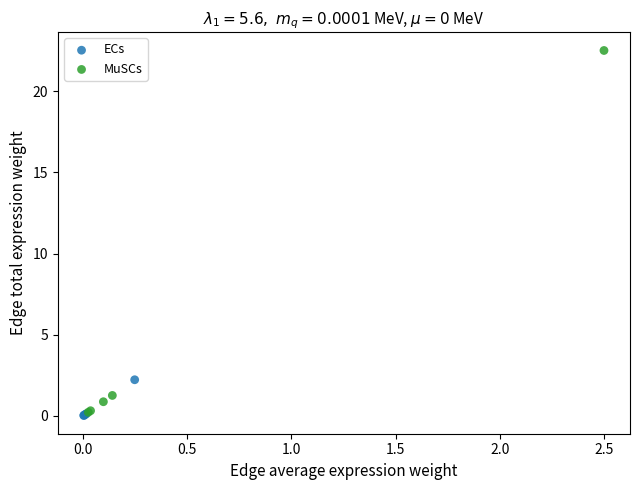

Which series contains the highest Y value?

MuSCs